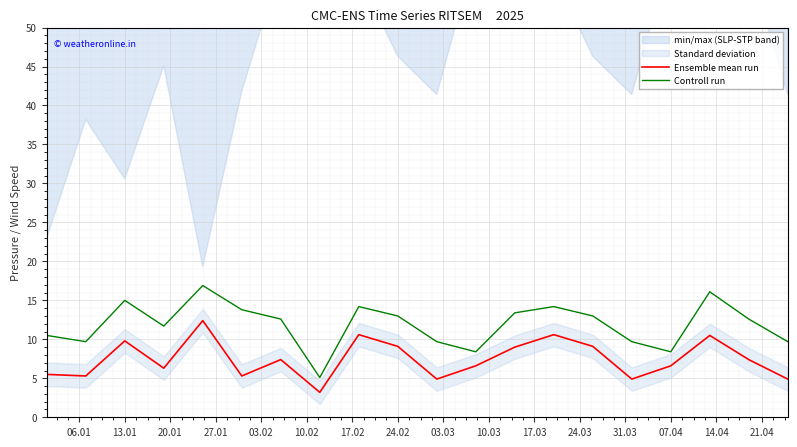

True or false: Controll run and Ensemble mean run cross at least once.

False